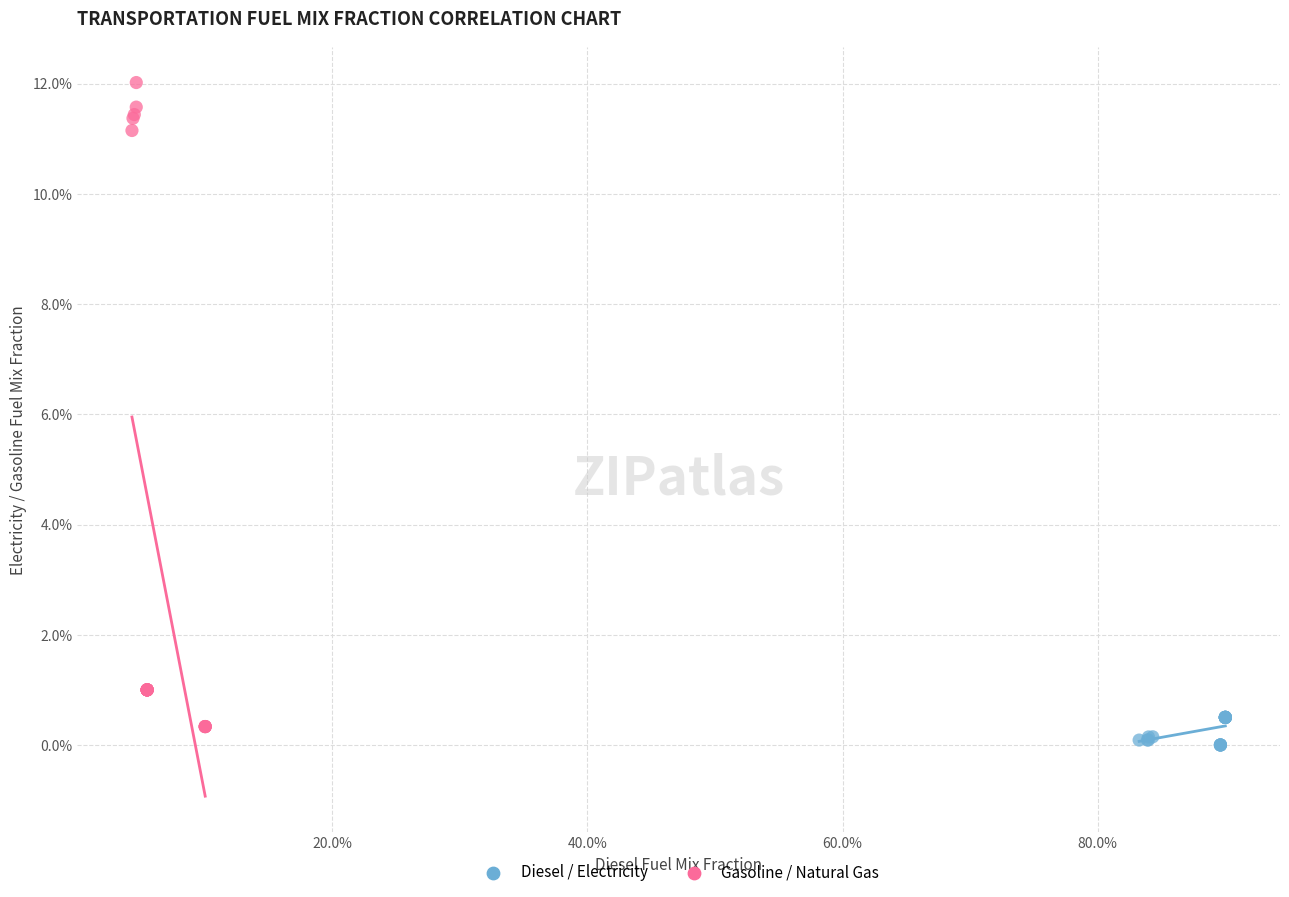

What are all the series names shown in the legend?

Diesel / Electricity, Gasoline / Natural Gas